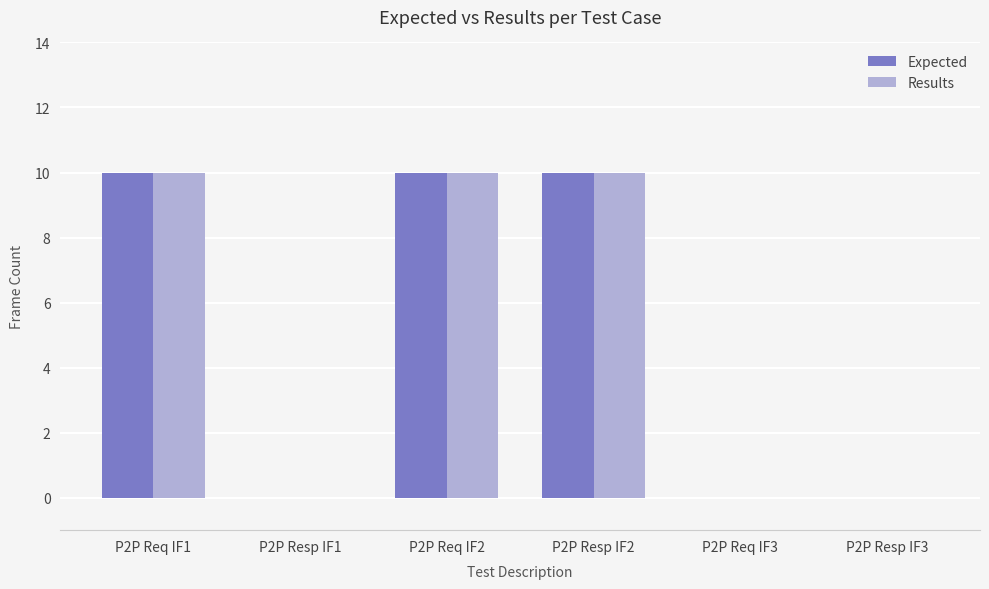

Is the value of Expected at P2P Resp IF2 greater than the value of Results at P2P Req IF3?

Yes